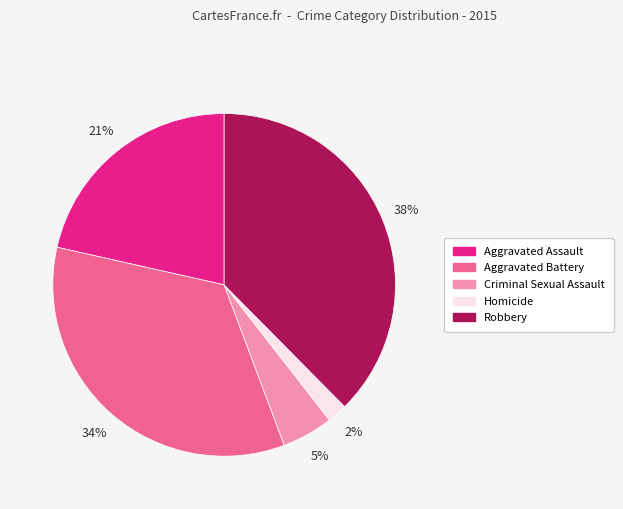

To the nearest percent, what percentage of the pie is Aggravated Battery?

34%